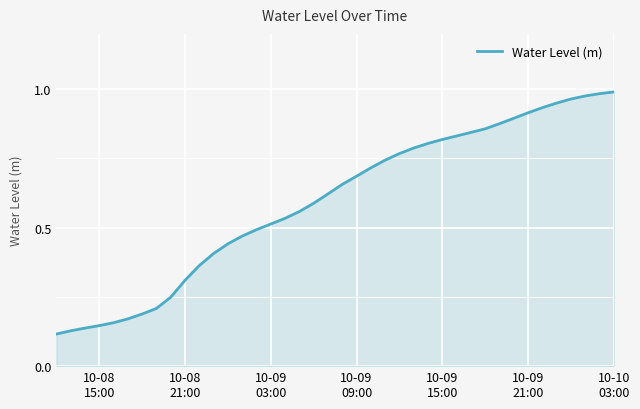

True or false: there are more than 2 points higher than both neighbors.

False